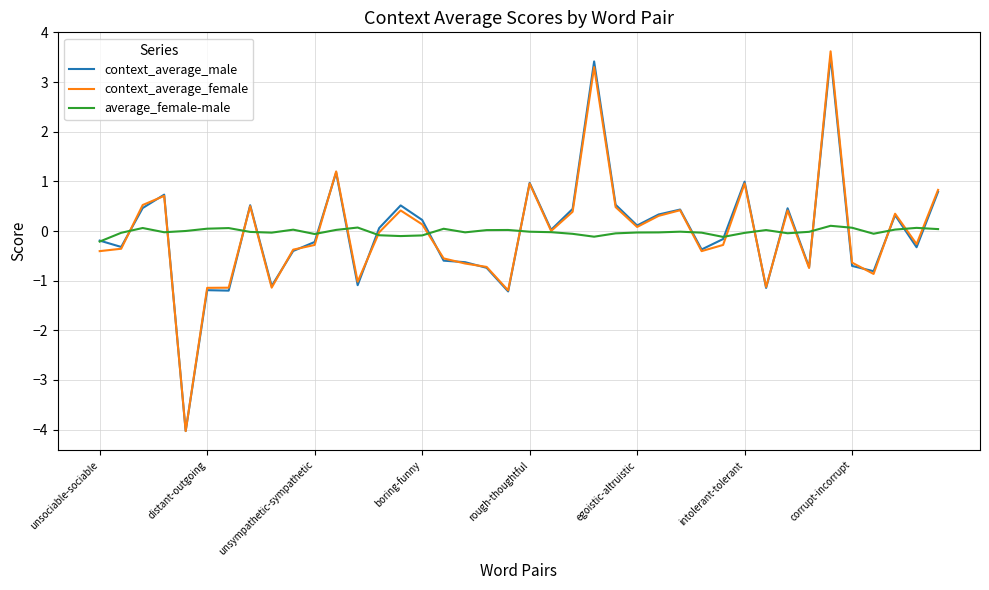

What is the smallest value displayed?

-4.0